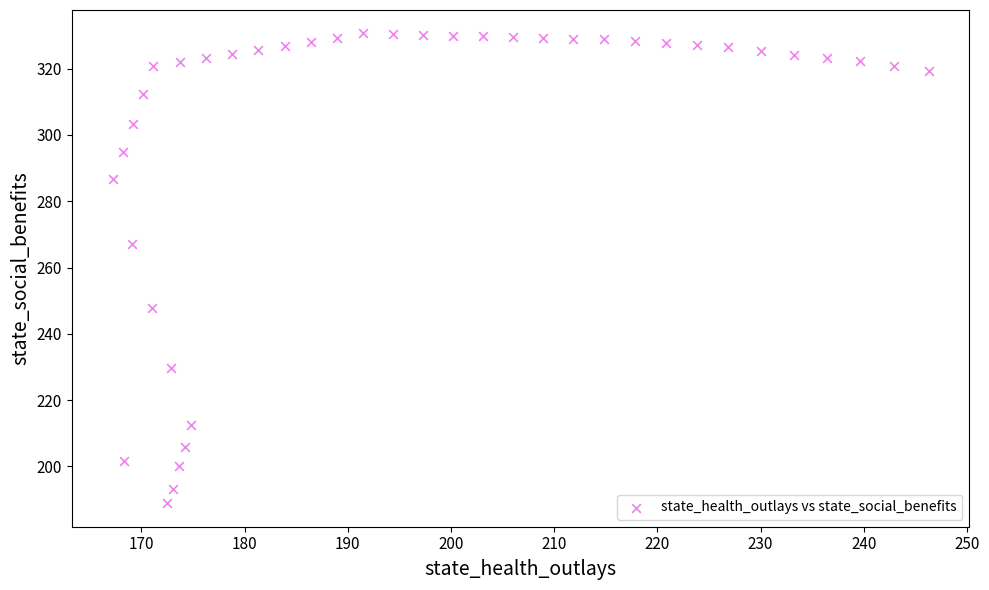

What is the range of Y values (max minus min)?

141.8